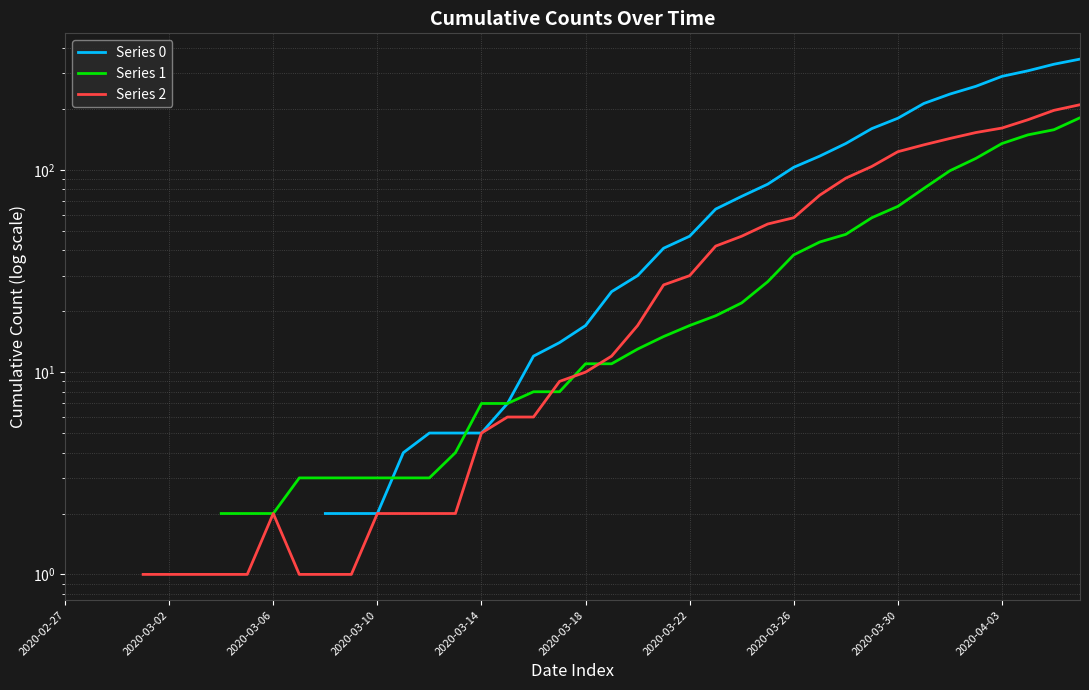

Does the chart display data point markers on the line(s)?

No